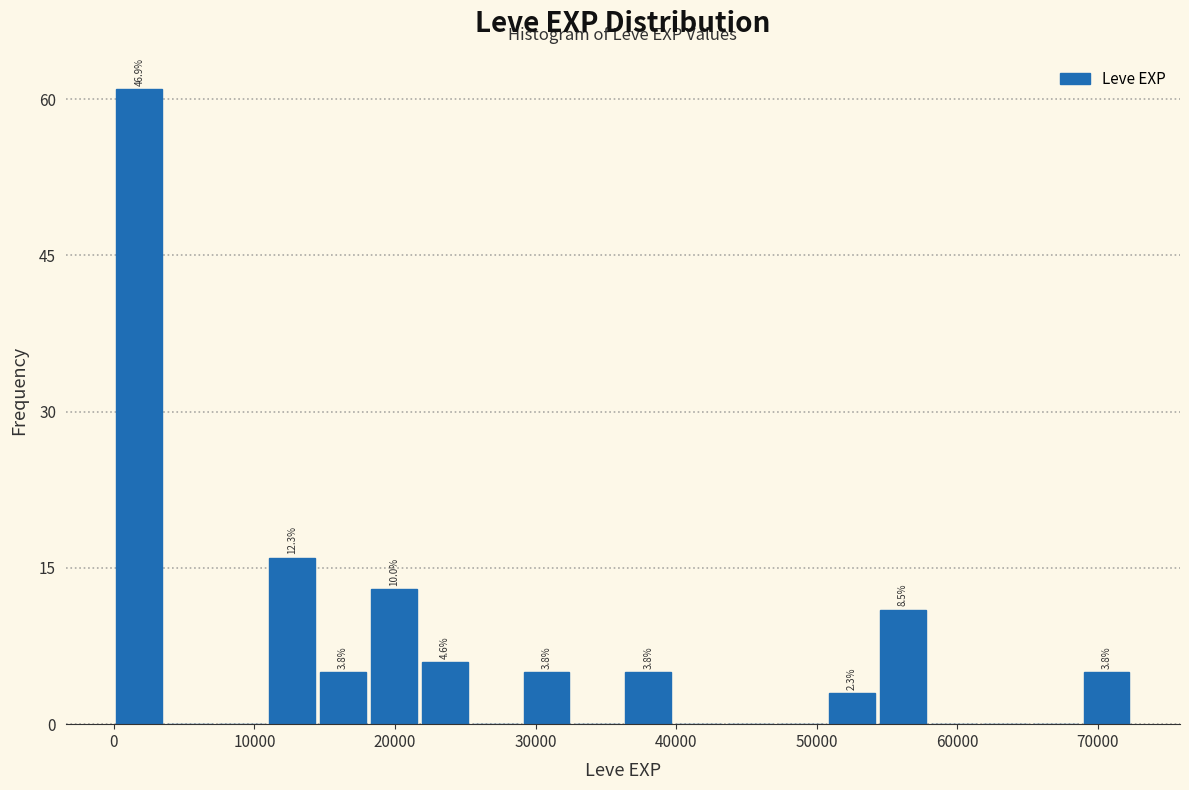

Read against the x-axis, roughly where is the centre of the tallest bar?

2000